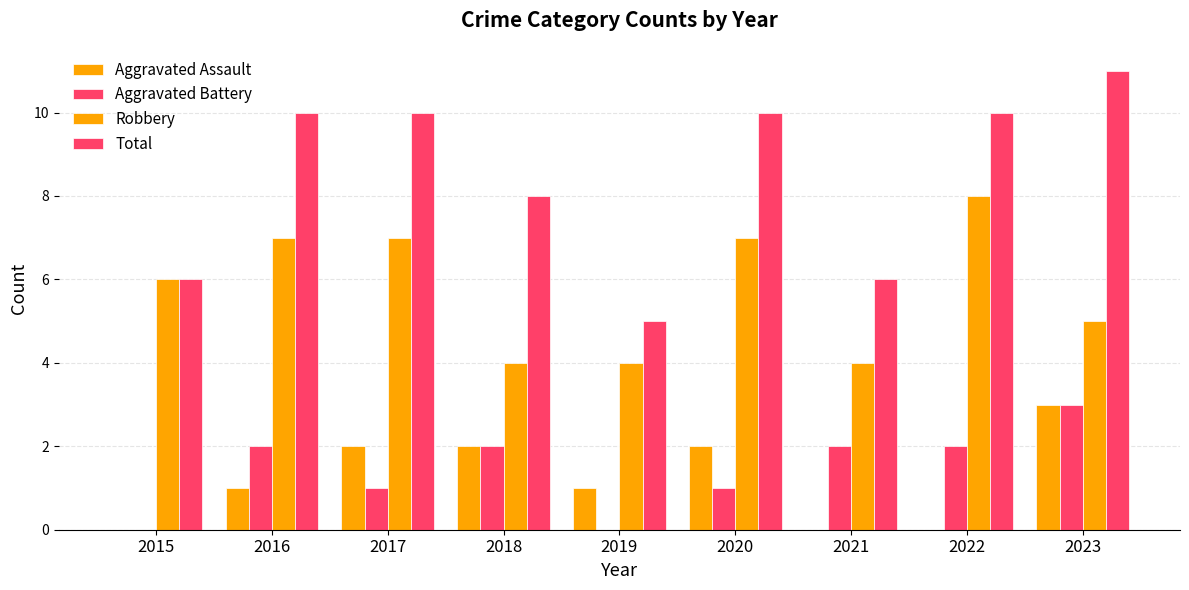

How many groups of bars are there?

9